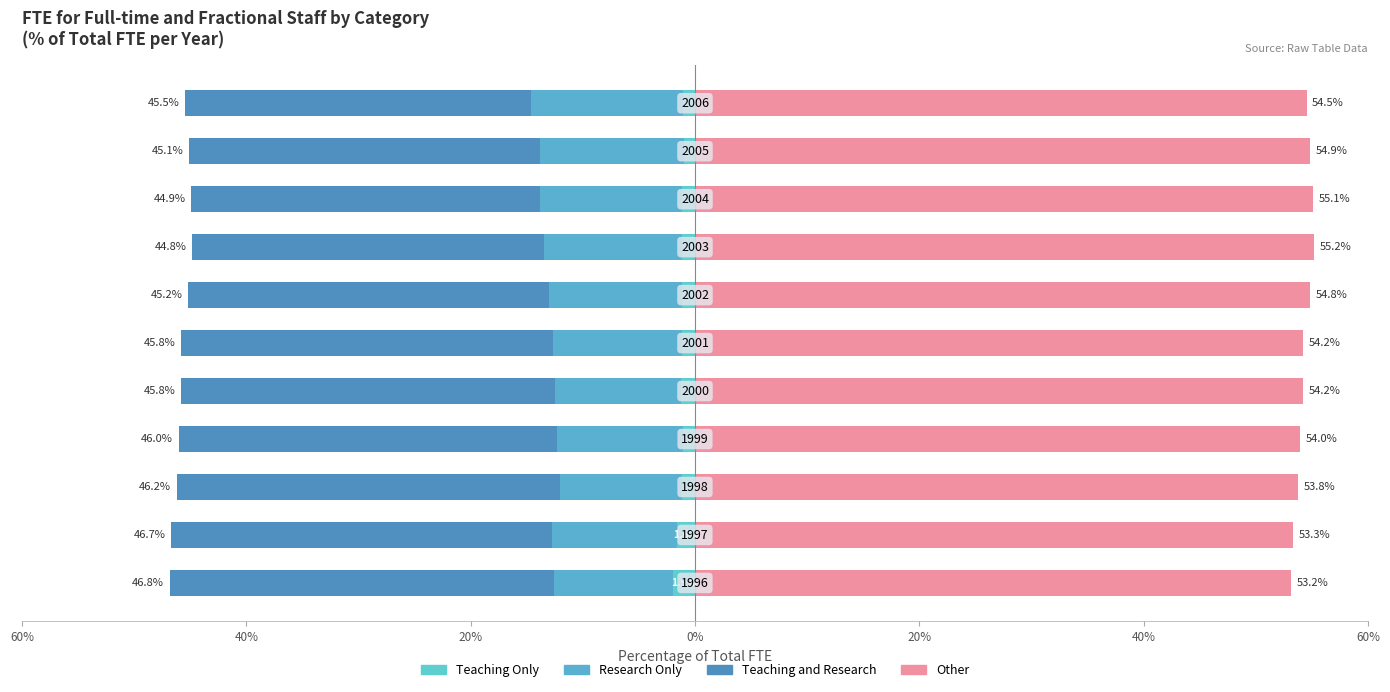

What is the sum of all Teaching and Research values?

-359.3